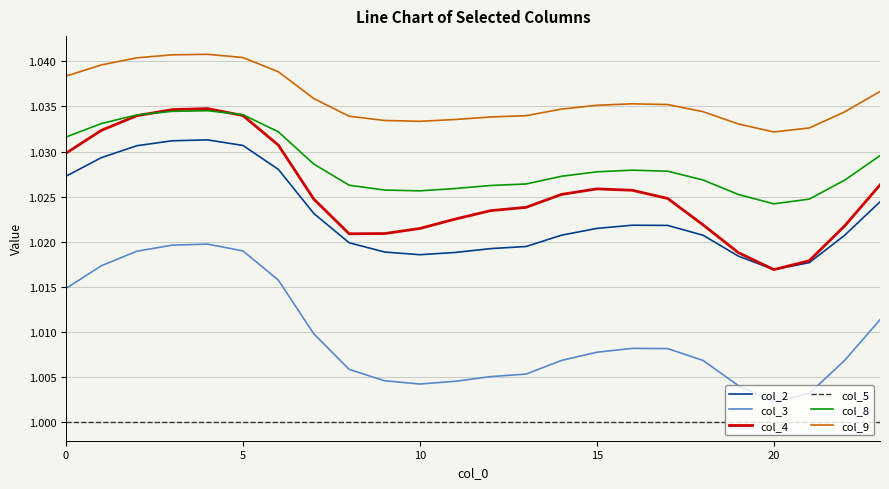

How many lines are shown in the chart?

6